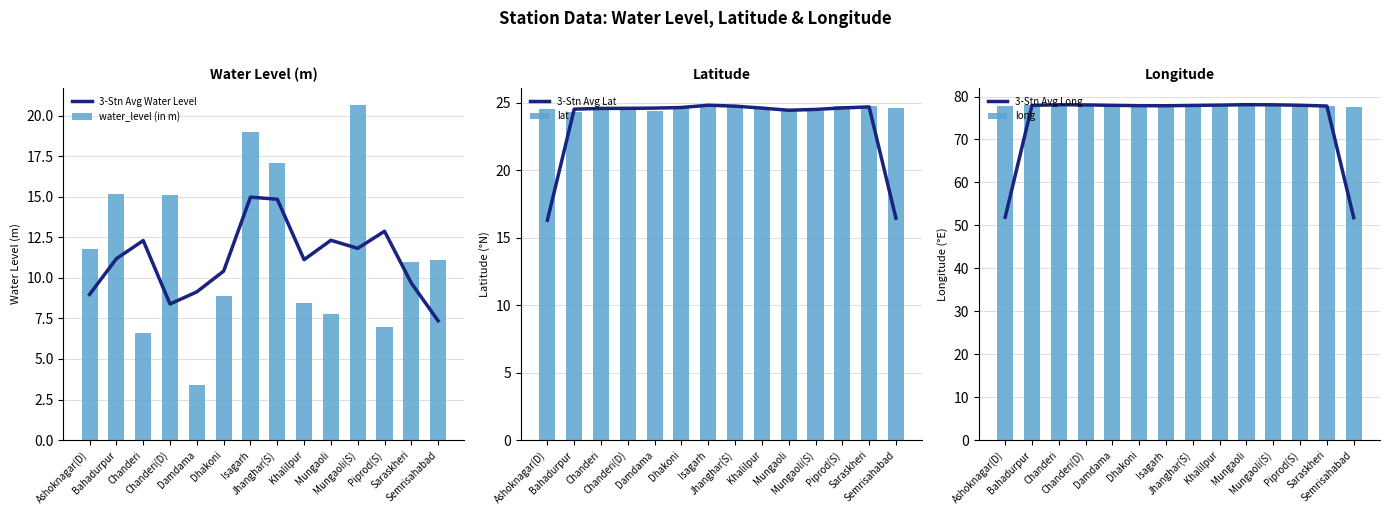

Rank the series by their maximum value, from lowest to highest.

3-Stn Avg Water Level, water_level (in m), 3-Stn Avg Lat, lat, 3-Stn Avg Long, long